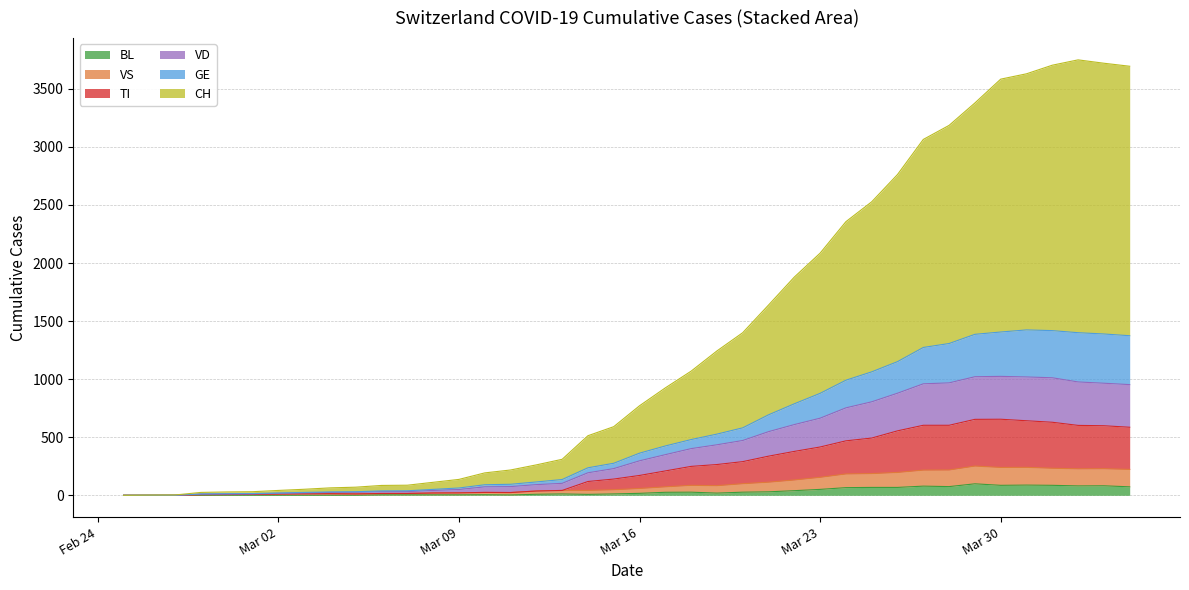

What is the highest value of the BL series?

99